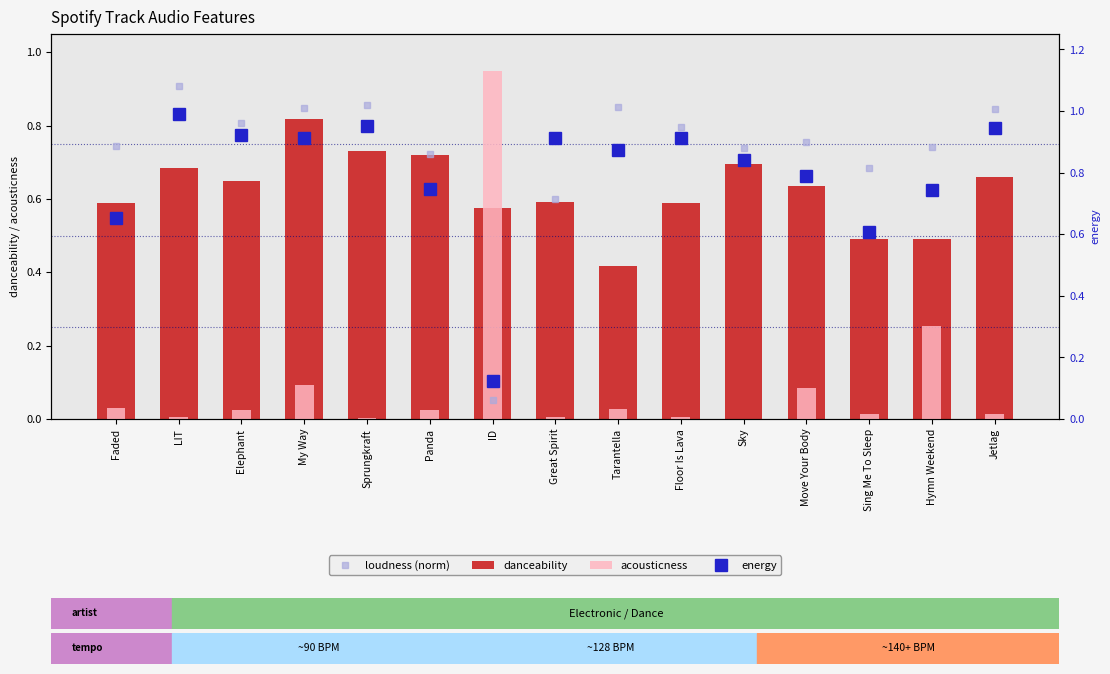

Between Sky and Elephant, which is larger?

Elephant